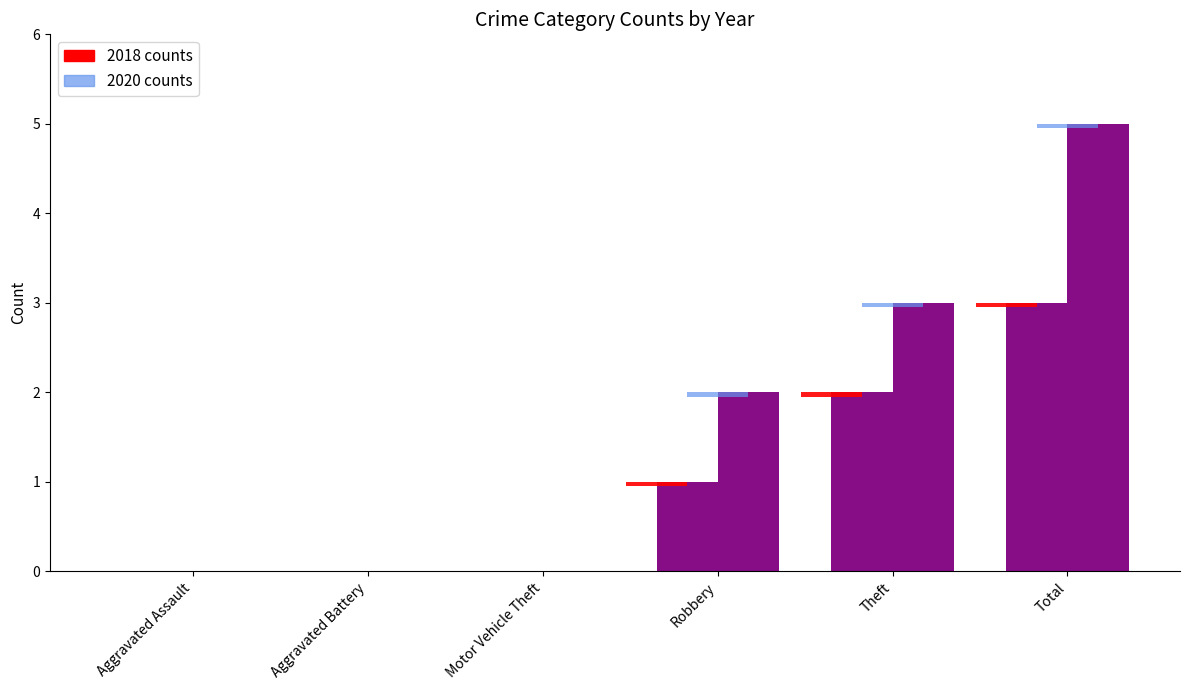

What is the average value of the 2020 series?

2